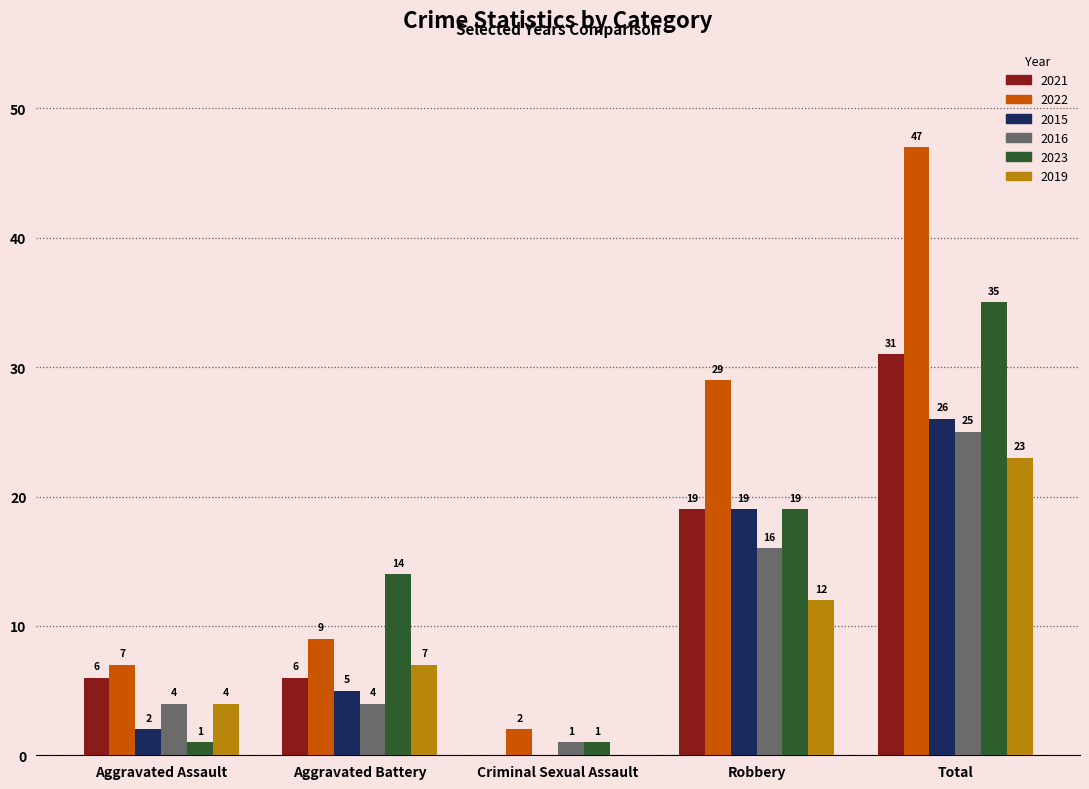

What is the sum of all 2015 values?

52